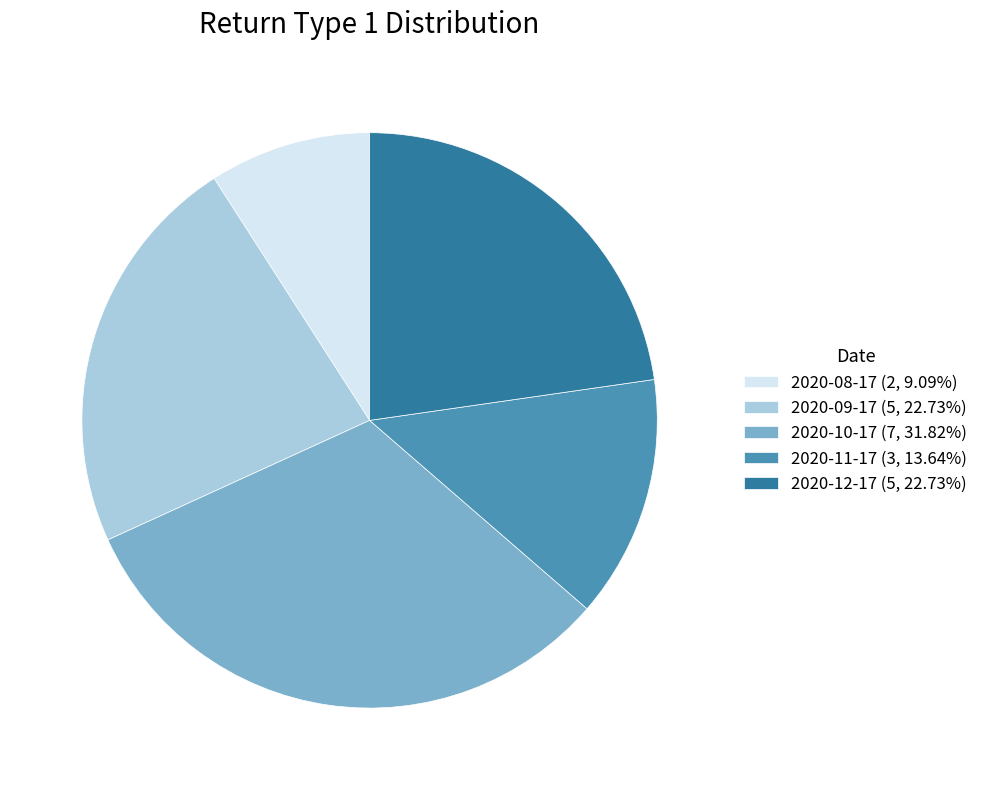

Is the sum of 2020-12-17 and 2020-10-17 greater than half?

Yes